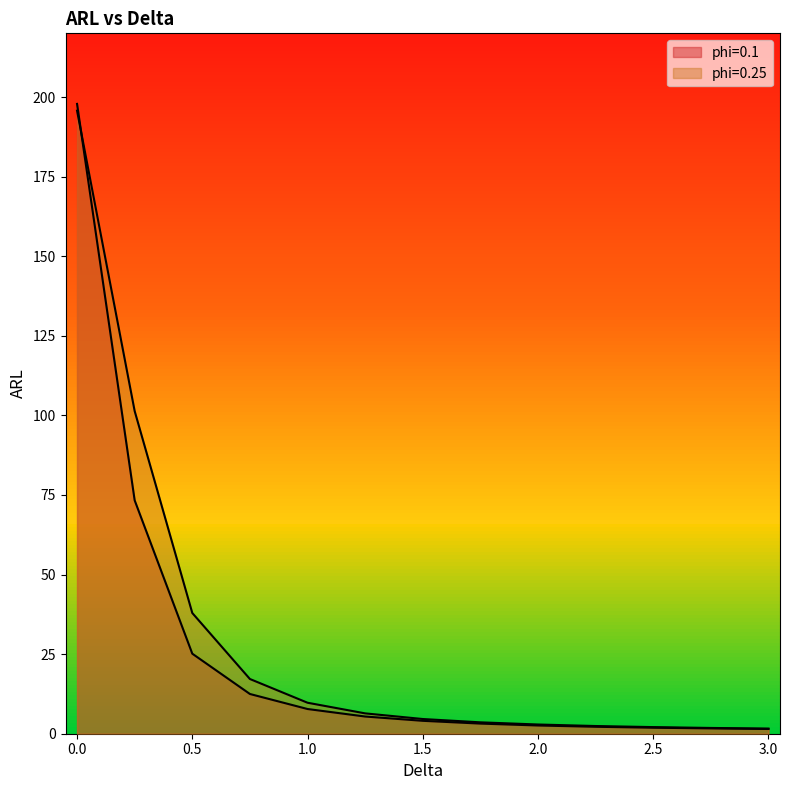

Reading right to left, extract all data points from this chart.

phi=0.1: 3.0=1.5	2.75=1.7	2.5=1.9	2.25=2.2	2.0=2.6	1.75=3.2	1.5=4.1	1.25=5.4	1.0=7.8	0.75=12.5	0.5=25.1	0.25=73.3	0.0=197.8
phi=0.25: 3.0=1.6	2.75=1.8	2.5=2.1	2.25=2.4	2.0=2.9	1.75=3.6	1.5=4.6	1.25=6.4	1.0=9.7	0.75=17.2	0.5=37.9	0.25=101.3	0.0=195.7